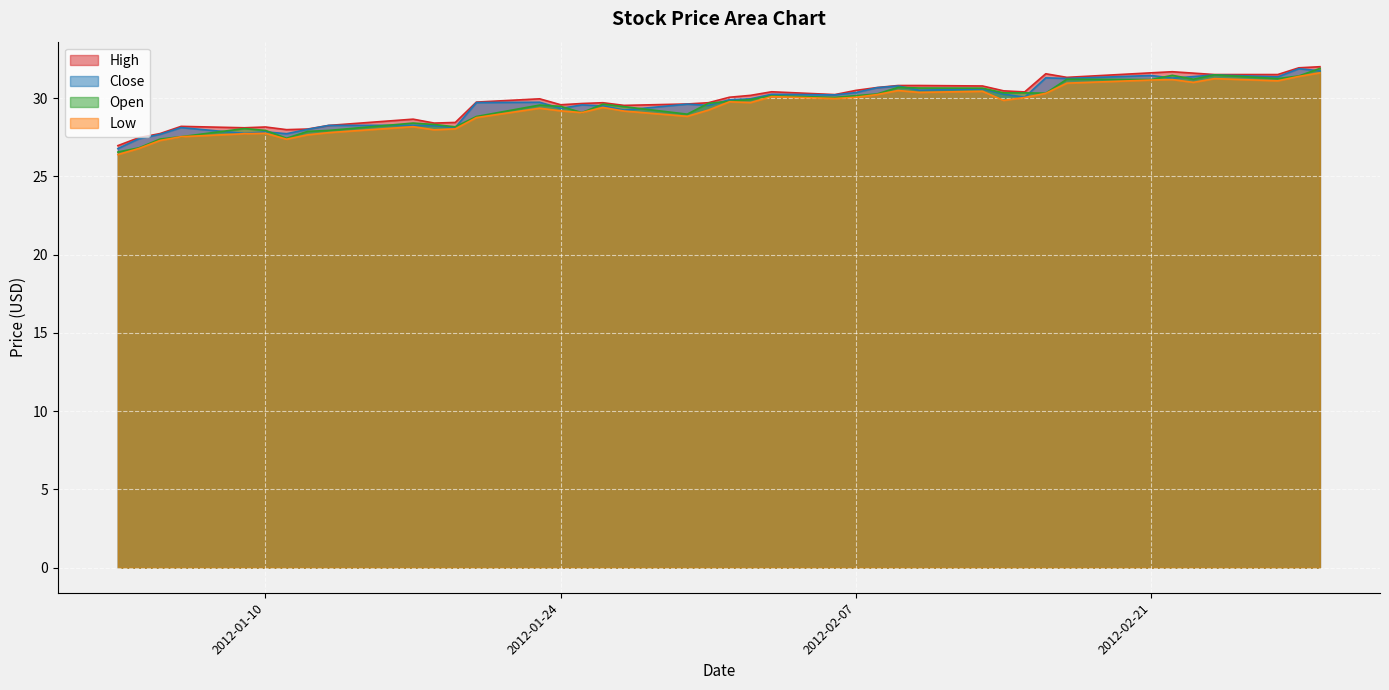

How many lines are shown in the chart?

4